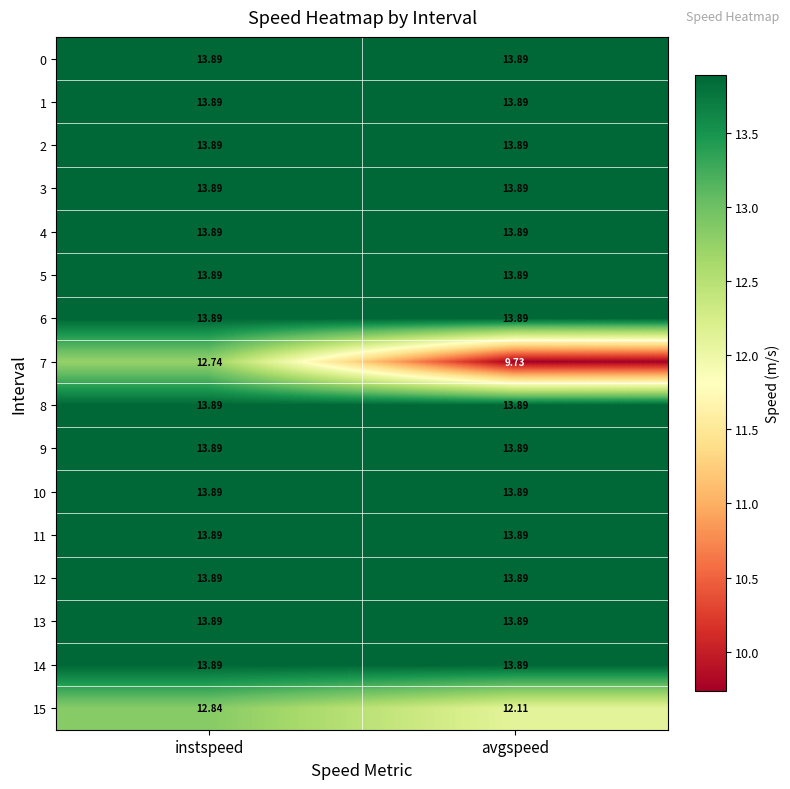

At which category is the sum across all series the highest?

instspeed